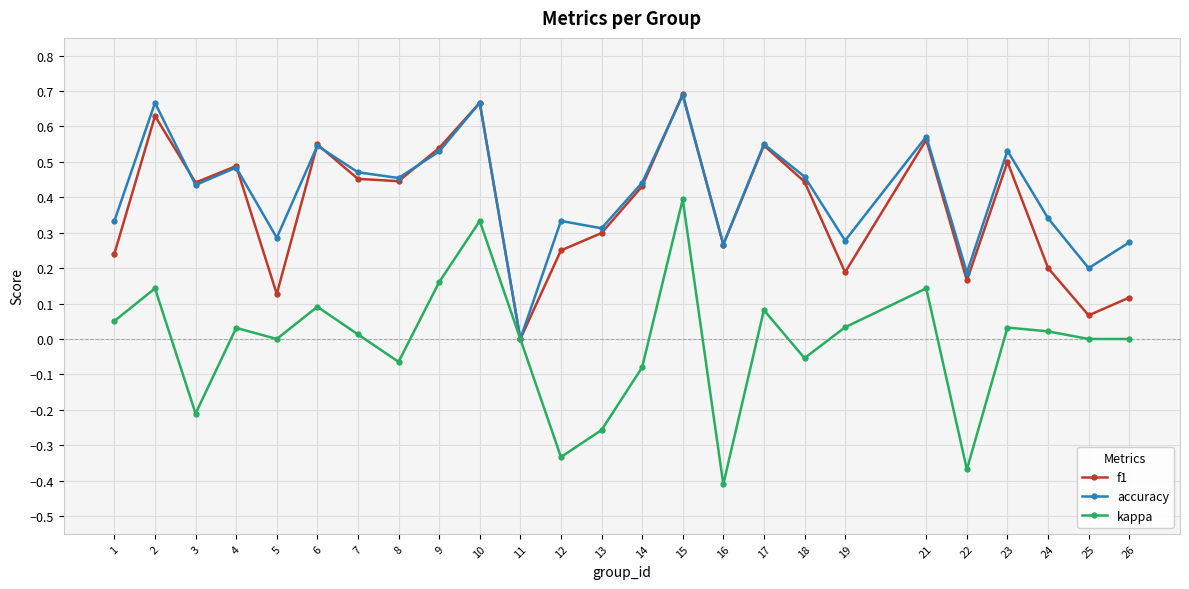

How many accuracy values are between 0 and 1?

25